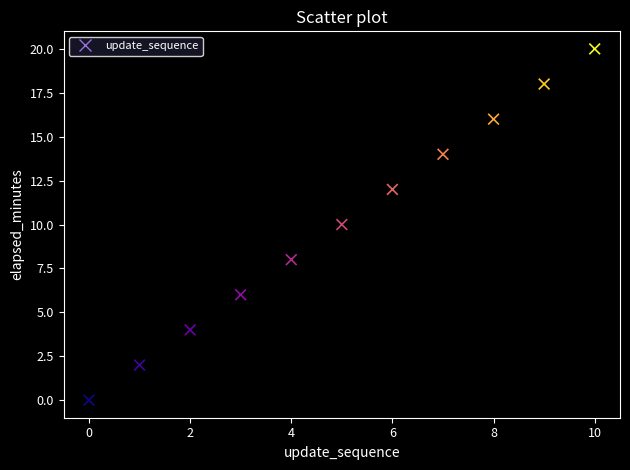

What is the average Y value?

10